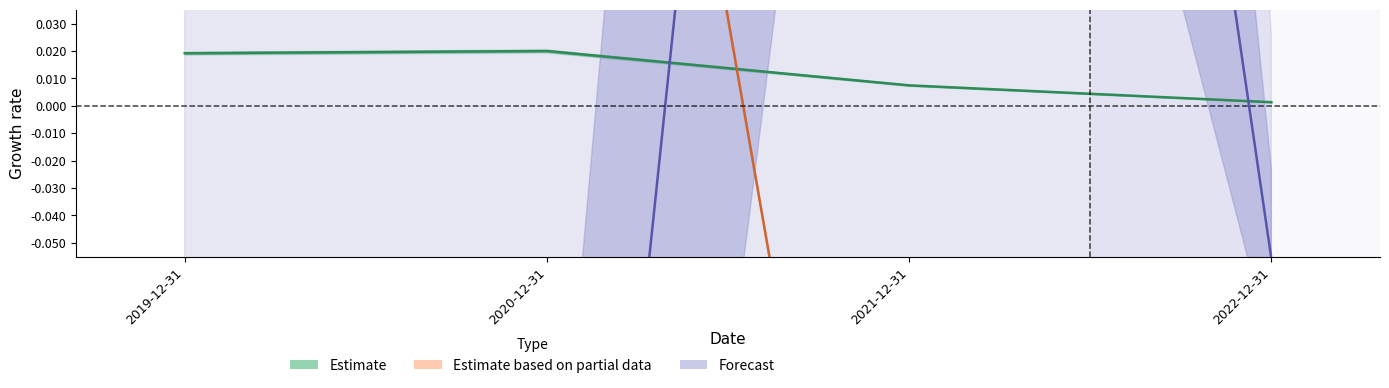

At which category does the chart reach its peak across all series?

2021-12-31